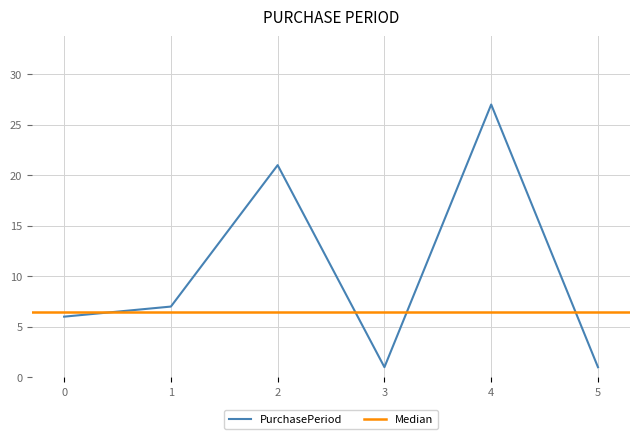

How many values are between 1 and 21?

5